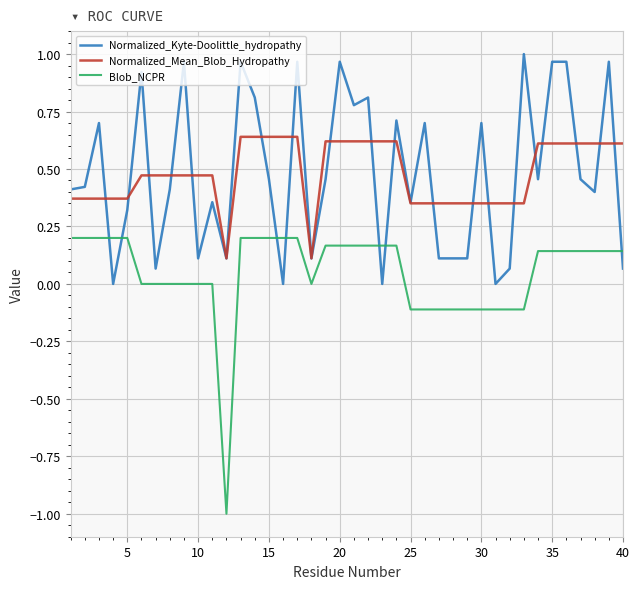

List the series in order of their peak value, highest first.

Normalized_Kyte-Doolittle_hydropathy, Normalized_Mean_Blob_Hydropathy, Blob_NCPR